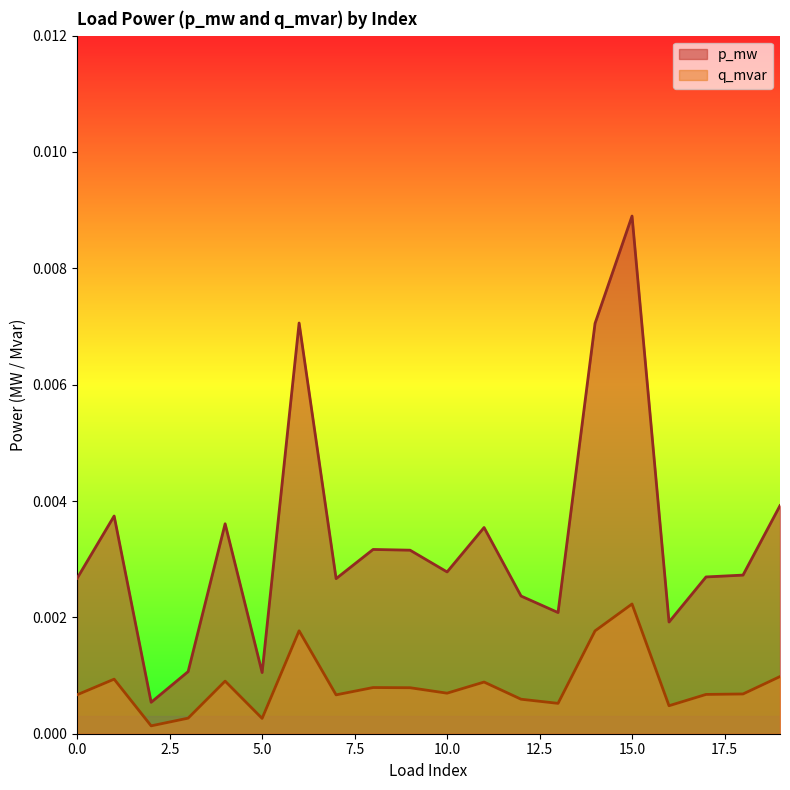

How many lines are shown in the chart?

2